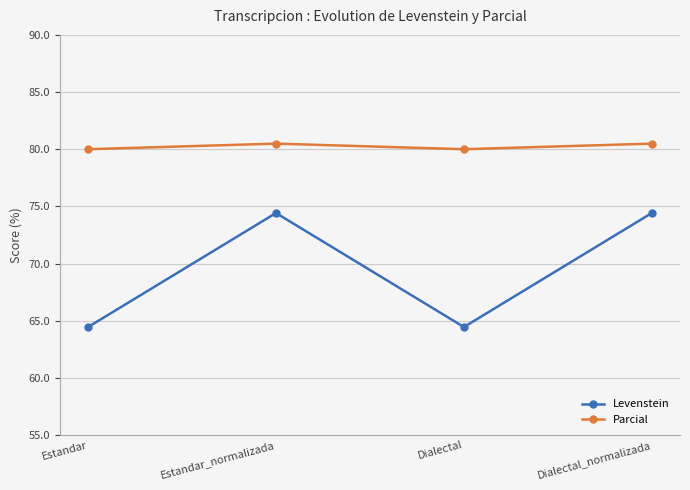

Which series has the largest total across all categories?

Parcial